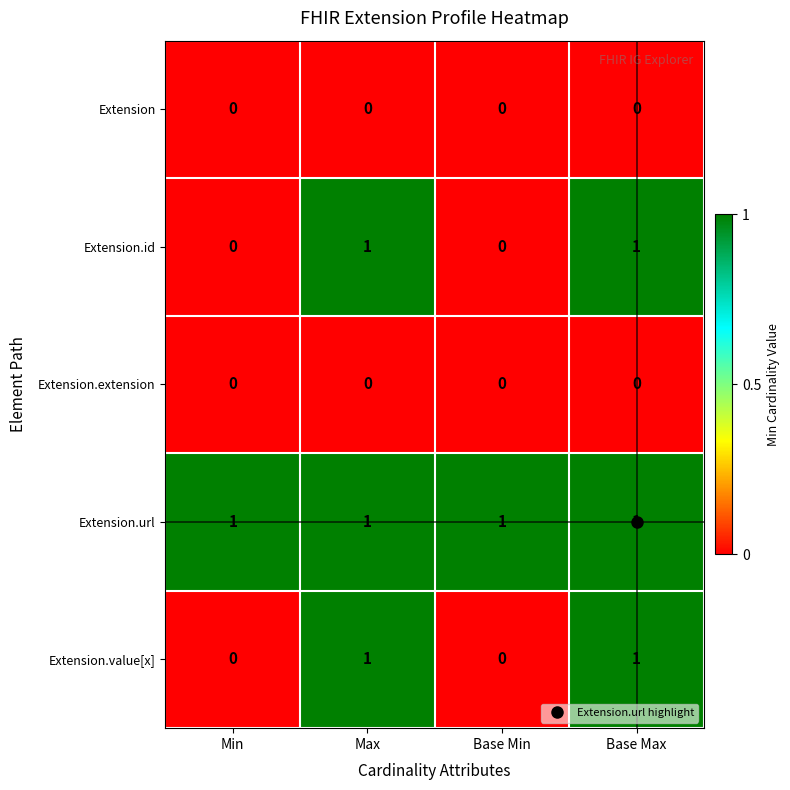

At how many categories does at least one series exceed 0?

4